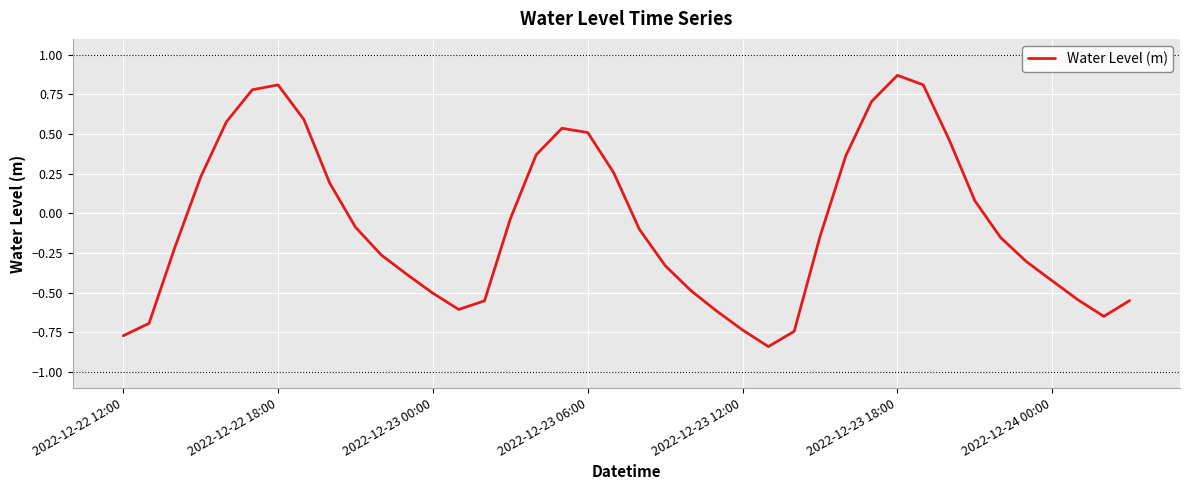

What is the difference between the maximum and minimum values?

1.7